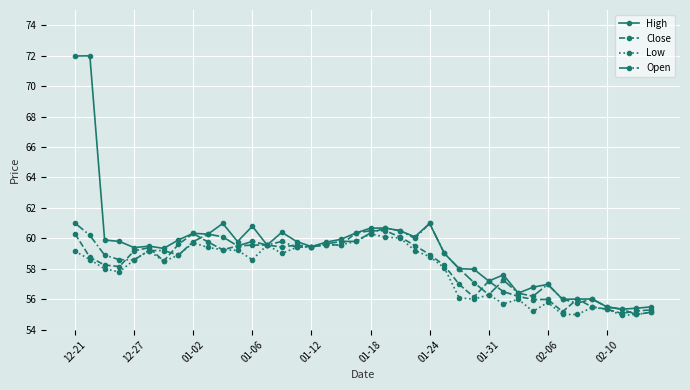

Which series has the largest range (max minus min)?

High